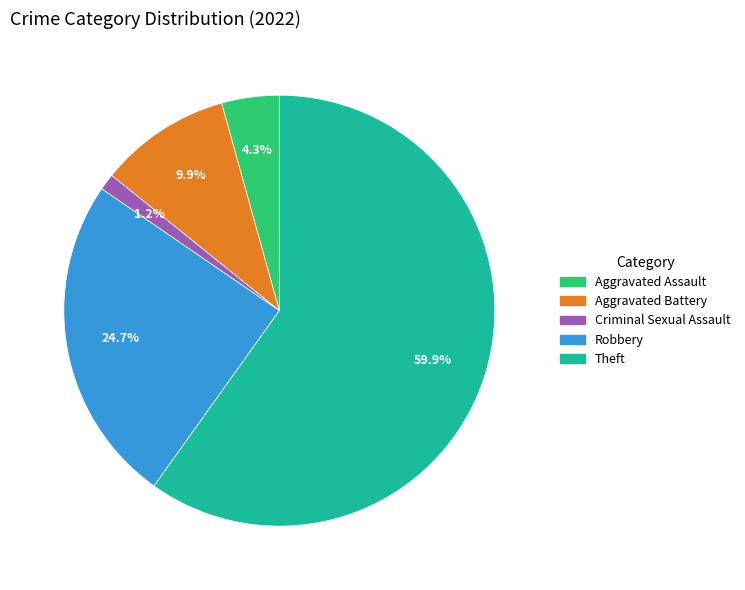

What is the smallest slice in the pie chart?

Criminal Sexual Assault